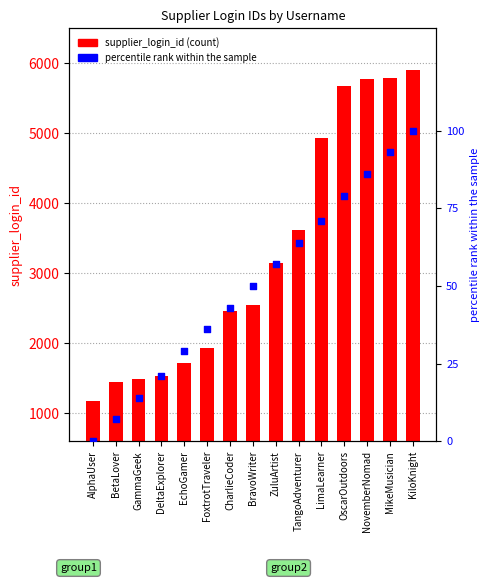

Which series reaches the maximum Y coordinate?

supplier_login_id